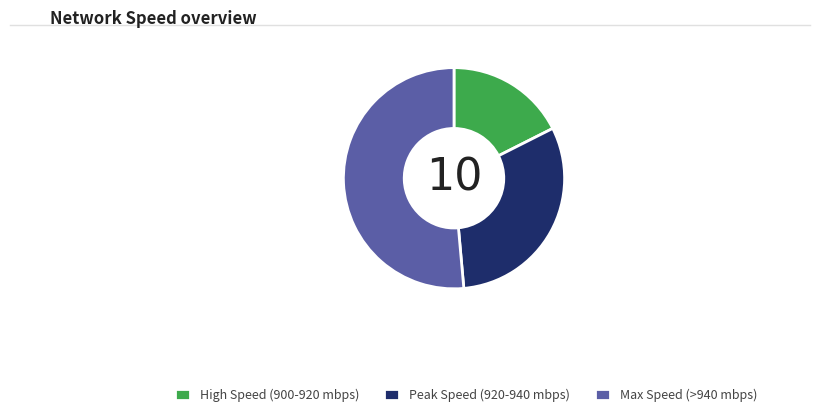

Is there a majority slice in this chart?

Yes